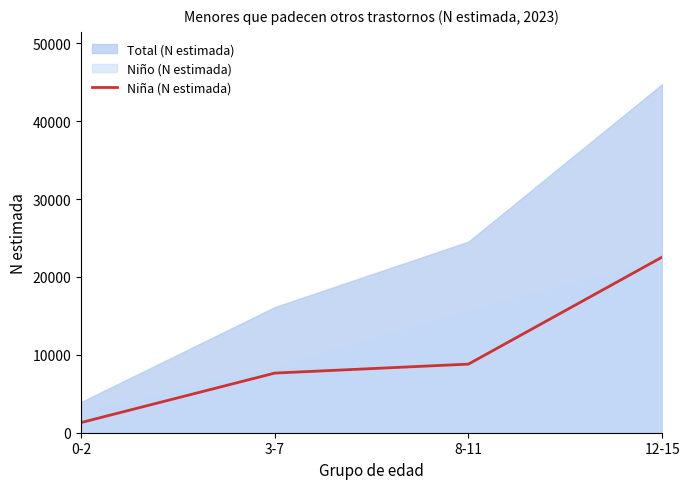

Which category has the lowest value in the Niña (N estimada) series?

0-2